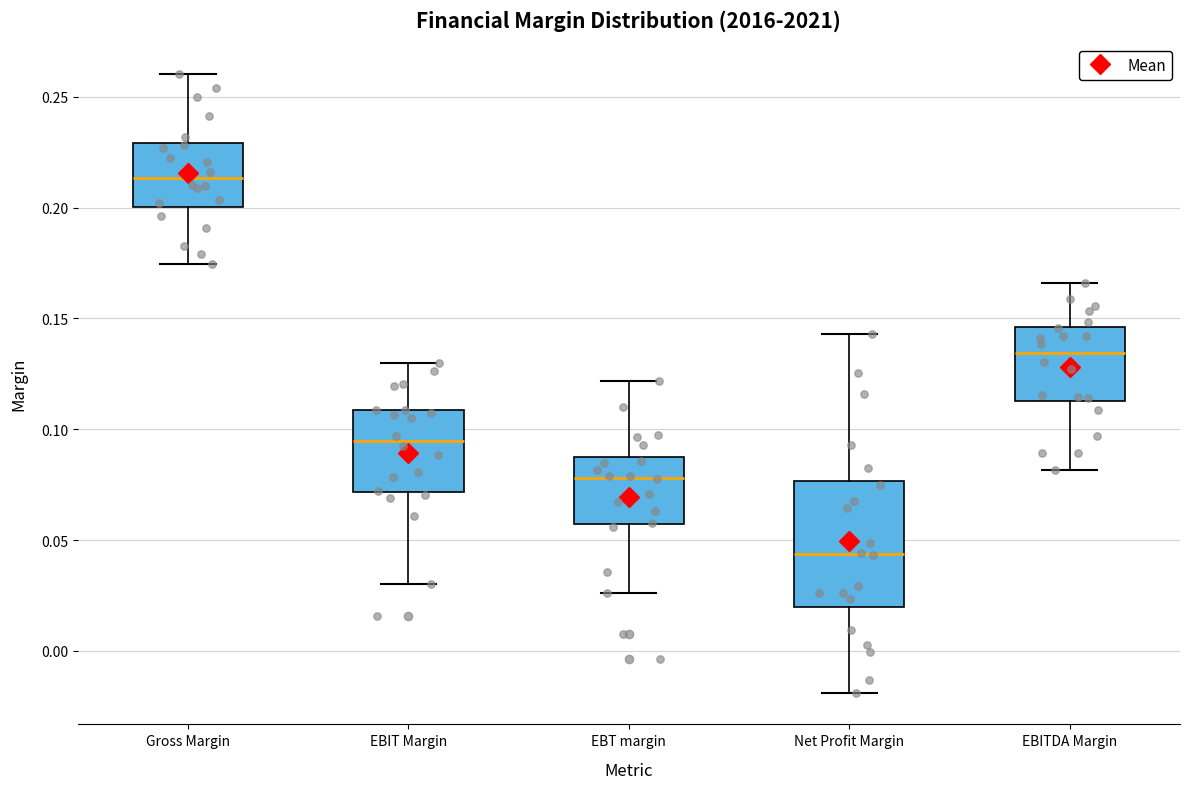

Where does the median line of the box for Gross Margin sit on the y-axis? The values are not printed on the chart, so give them approximately, as read against the axis.

0.215